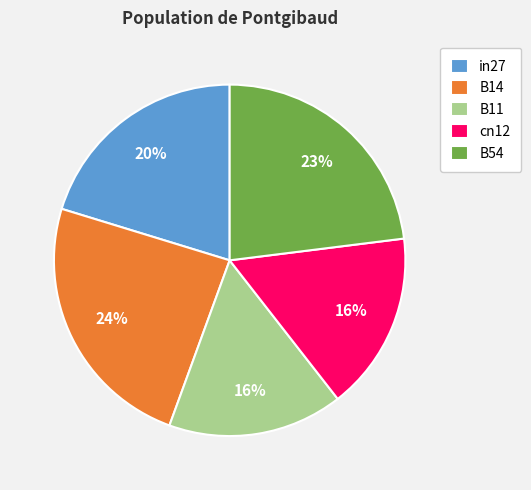

Is B14 the majority of the pie?

No